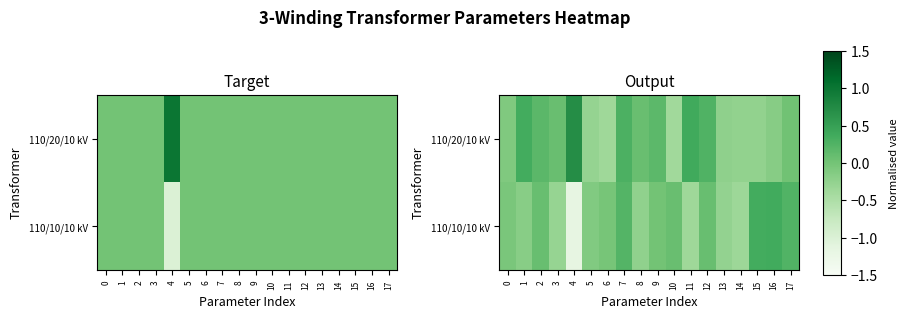

Count the number of data series in this chart.

2